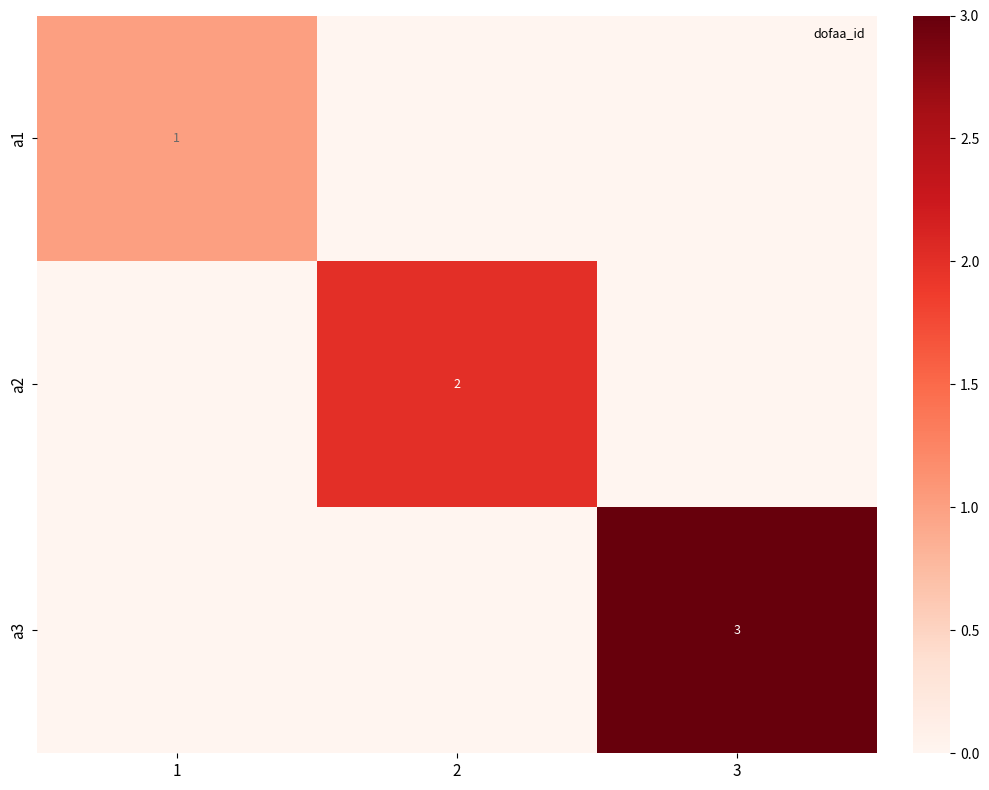

The a1 series shows 1 at 1. True or false?

True